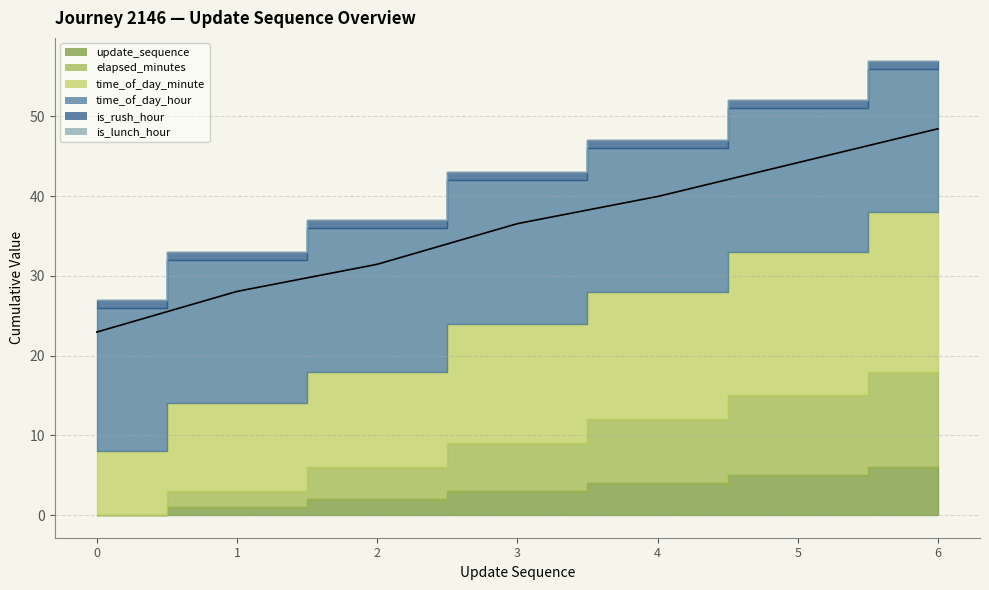

True or false: is_lunch_hour and time_of_day_minute cross at least once.

False